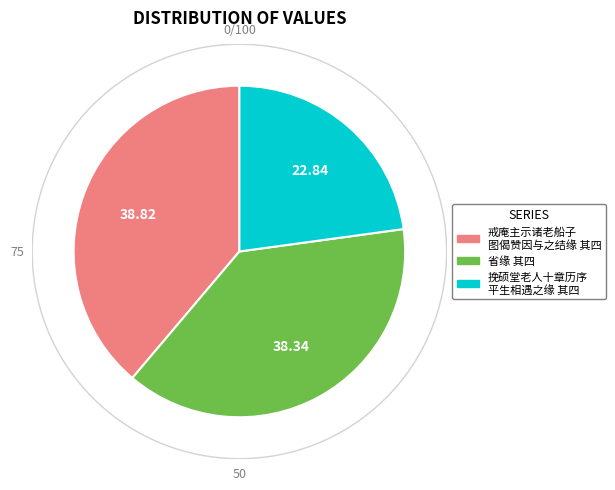

Which slice is the largest?

戒庵主示诸老船子图偈赞因与之结缘 其四